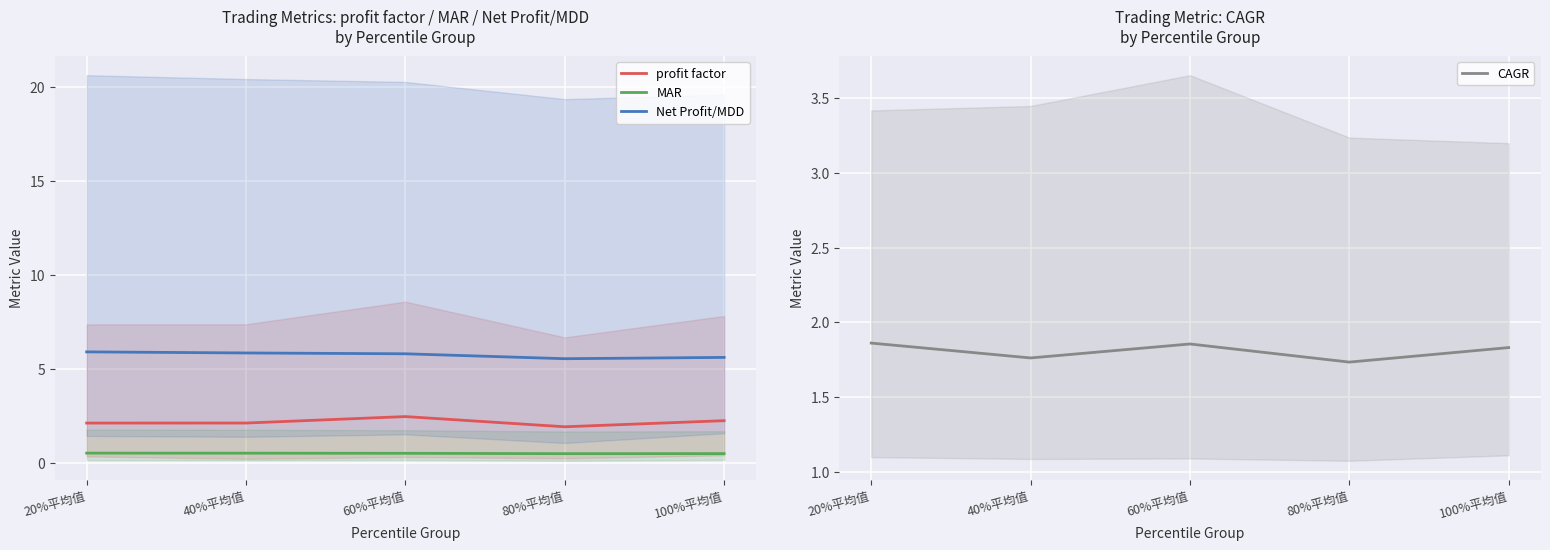

Which category has the lowest value across all series?

80%平均值